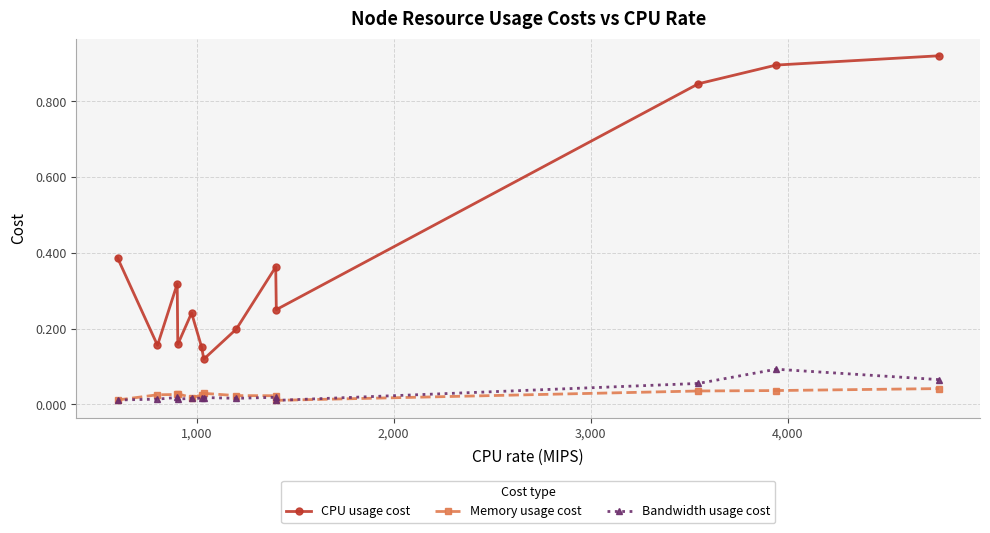

How many Bandwidth usage cost values are between 0 and 1?

13